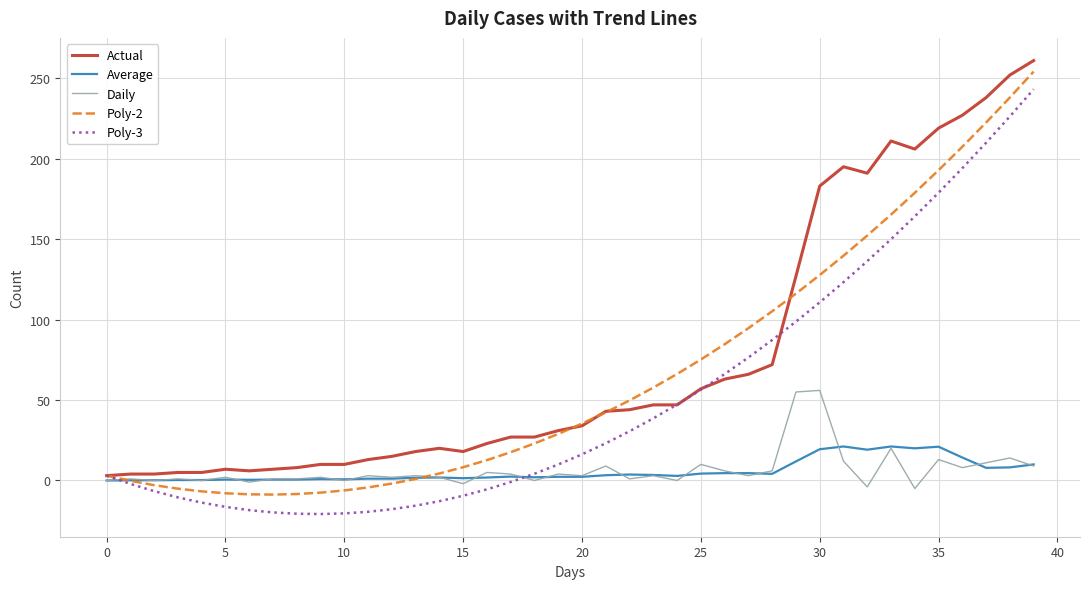

What is the maximum value shown in the chart?

261.0